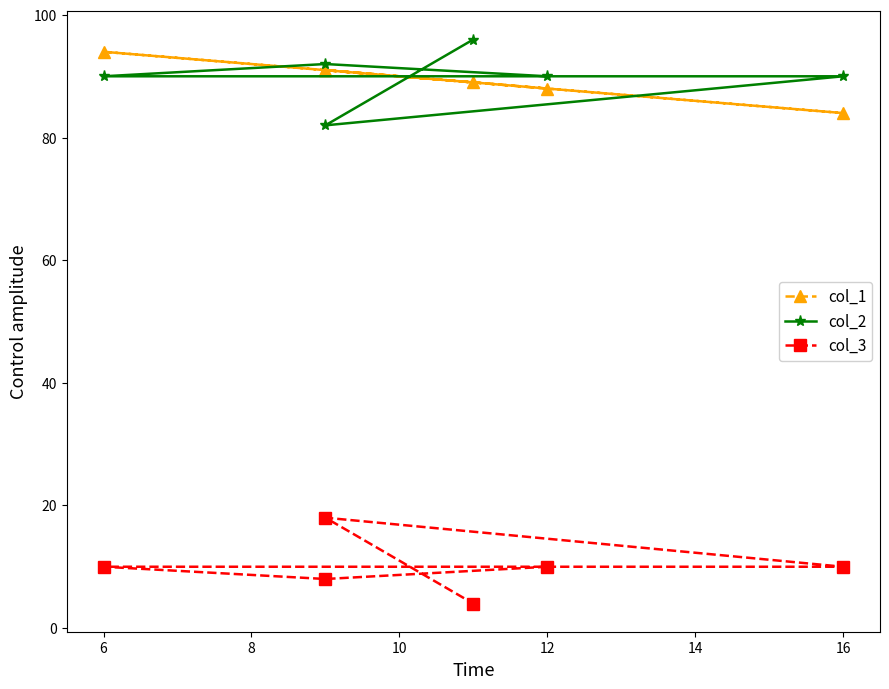

How many distinct data groups are displayed?

3